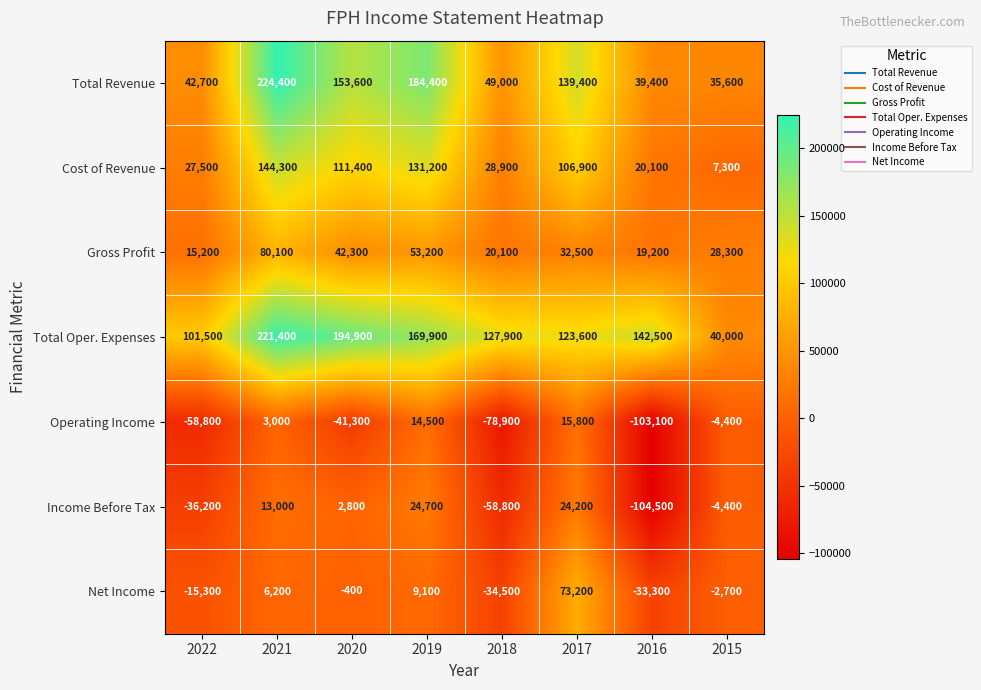

What is the difference between the maximum and minimum values in the Total Oper. Expenses series?

181400